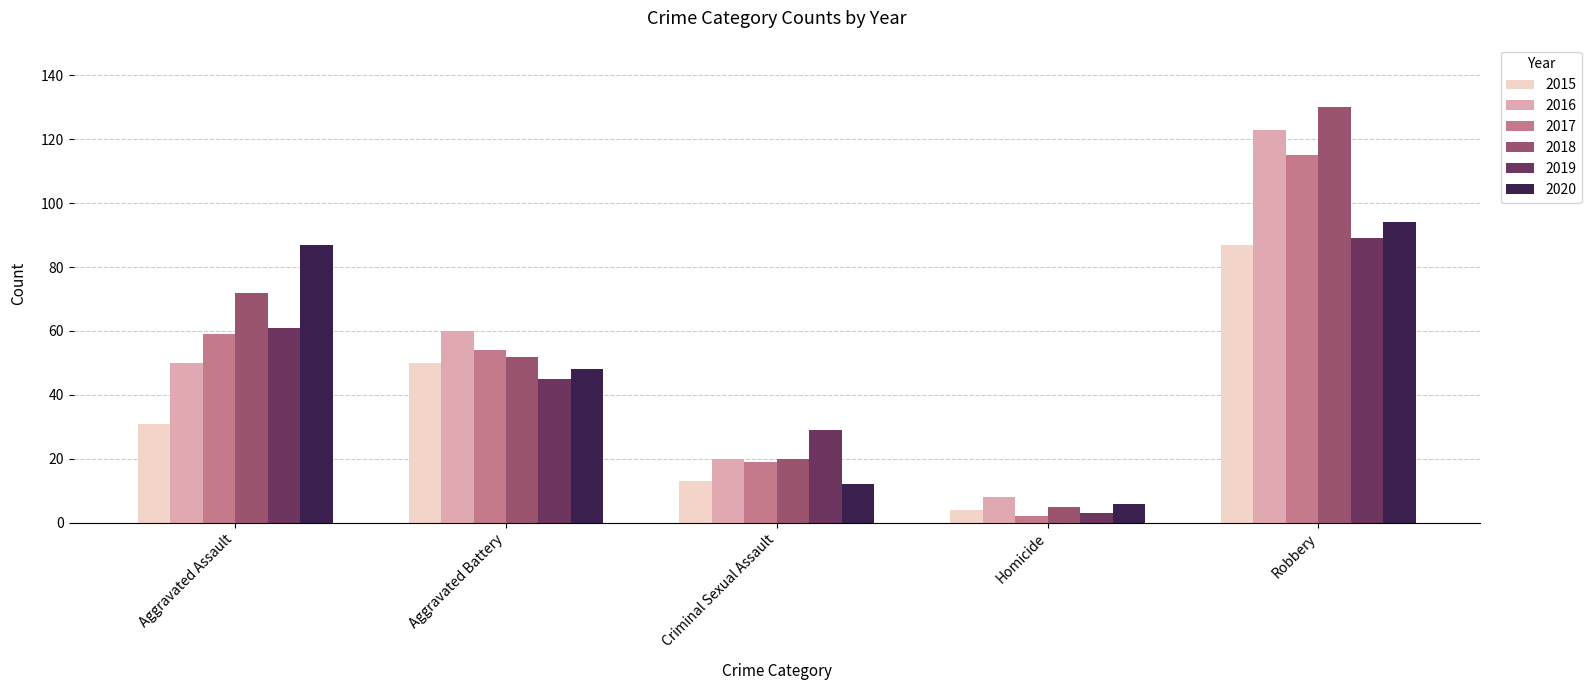

What are all the series names shown in the legend?

2015, 2016, 2017, 2018, 2019, 2020